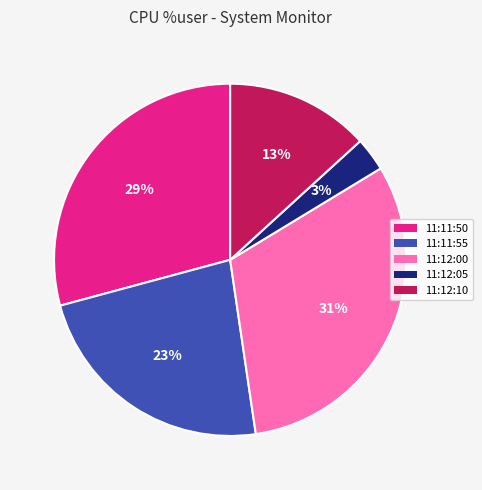

Is there any slice that represents more than half of the pie?

No